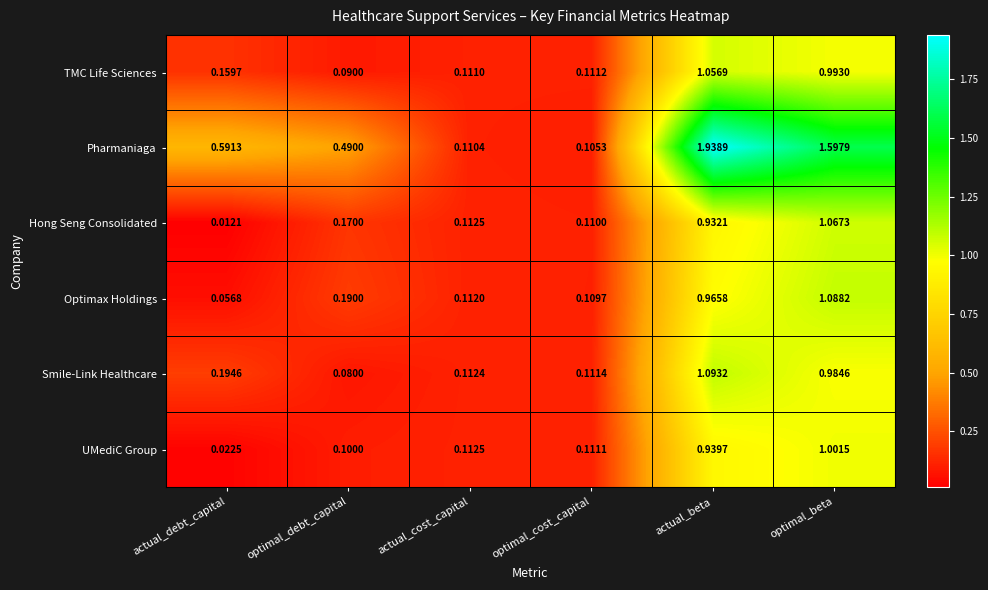

At which category does the chart reach its peak across all series?

actual_beta